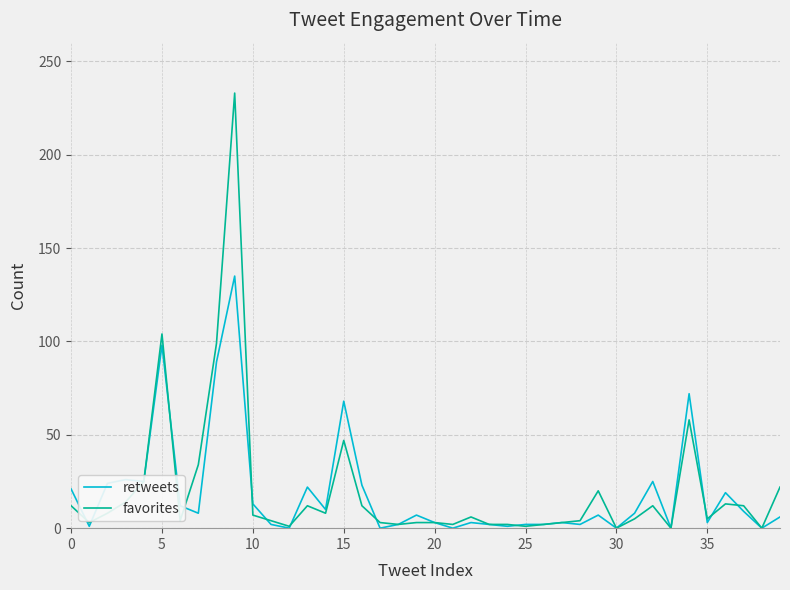

What is the maximum value for retweets?

135